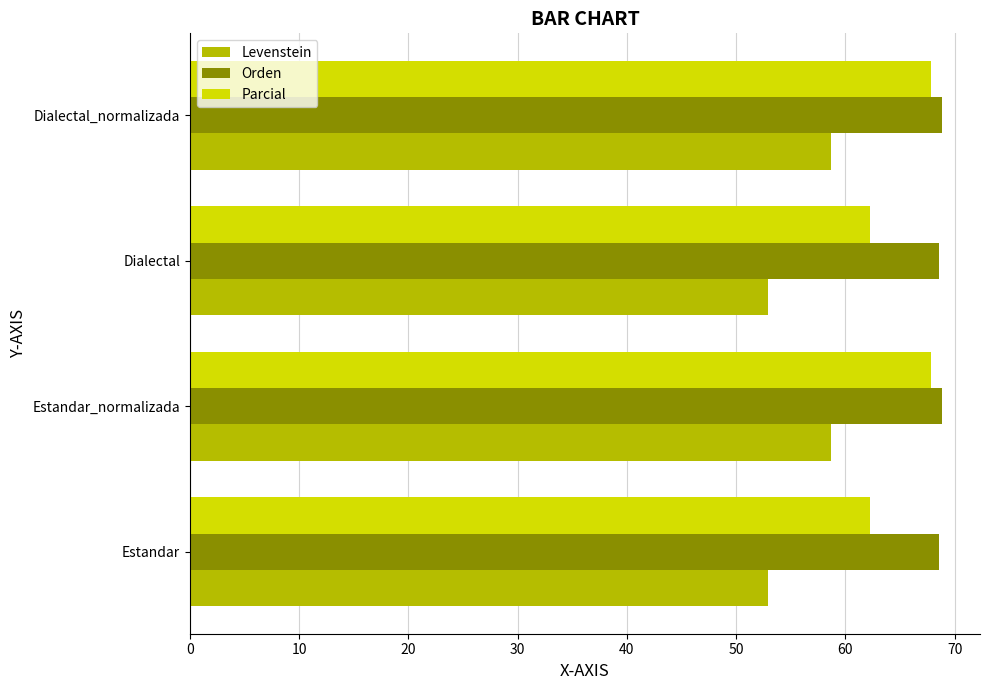

What is the difference between the highest and lowest values at Dialectal_normalizada?

10.2